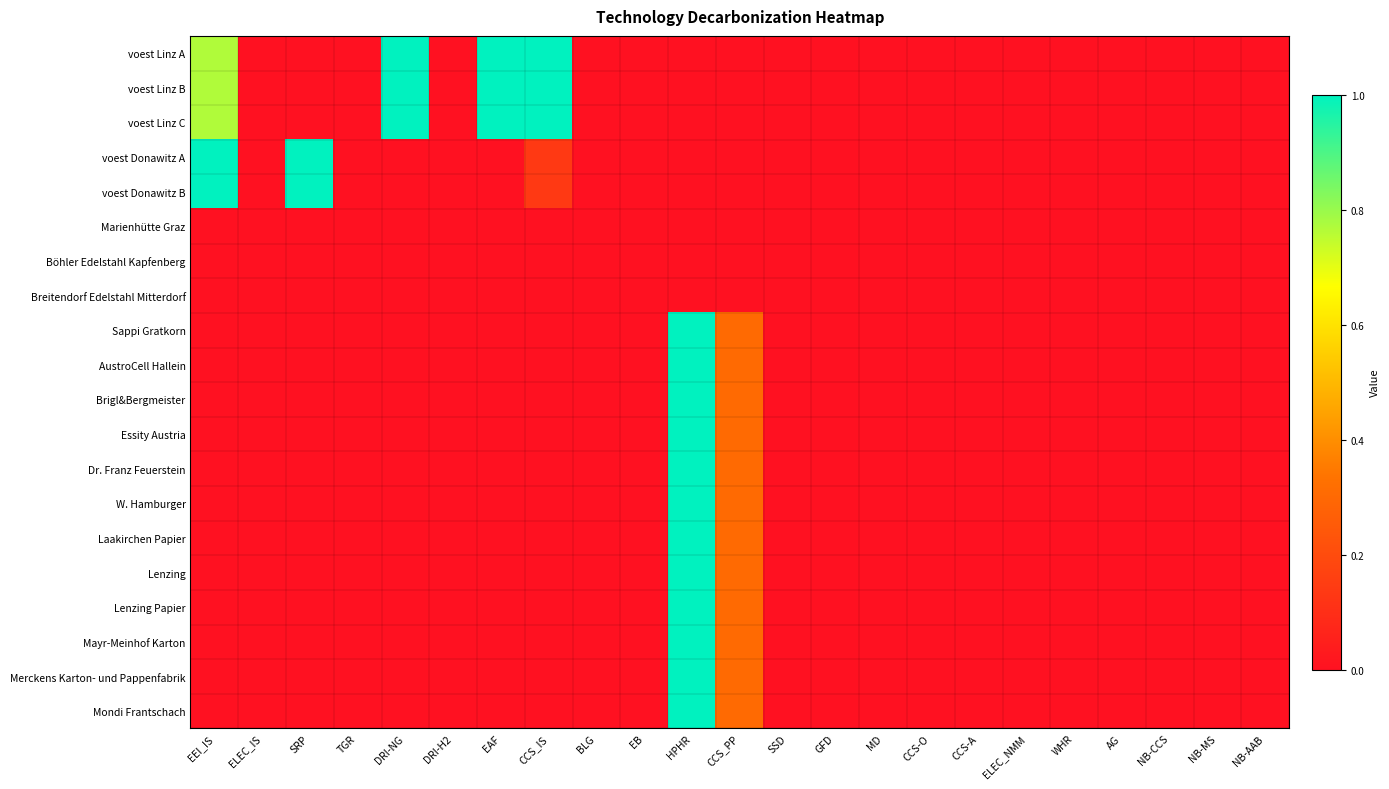

Reading left to right, transcribe all the data shown in this chart.

voest Linz A: EEI_IS=0.8	ELEC_IS=0.0	SRP=0.0	TGR=0.0	DRI-NG=1.0	DRI-H2=0.0	EAF=1.0	CCS_IS=1.0	BLG=0.0	EB=0.0	HPHR=0.0	CCS_PP=0.0	SSD=0.0	GFD=0.0	MD=0.0	CCS-O=0.0	CCS-A=0.0	ELEC_NMM=0.0	WHR=0.0	AG=0.0	NB-CCS=0.0	NB-MS=0.0	NB-AAB=0.0
voest Linz B: EEI_IS=0.8	ELEC_IS=0.0	SRP=0.0	TGR=0.0	DRI-NG=1.0	DRI-H2=0.0	EAF=1.0	CCS_IS=1.0	BLG=0.0	EB=0.0	HPHR=0.0	CCS_PP=0.0	SSD=0.0	GFD=0.0	MD=0.0	CCS-O=0.0	CCS-A=0.0	ELEC_NMM=0.0	WHR=0.0	AG=0.0	NB-CCS=0.0	NB-MS=0.0	NB-AAB=0.0
voest Linz C: EEI_IS=0.8	ELEC_IS=0.0	SRP=0.0	TGR=0.0	DRI-NG=1.0	DRI-H2=0.0	EAF=1.0	CCS_IS=1.0	BLG=0.0	EB=0.0	HPHR=0.0	CCS_PP=0.0	SSD=0.0	GFD=0.0	MD=0.0	CCS-O=0.0	CCS-A=0.0	ELEC_NMM=0.0	WHR=0.0	AG=0.0	NB-CCS=0.0	NB-MS=0.0	NB-AAB=0.0
voest Donawitz A: EEI_IS=1.0	ELEC_IS=0.0	SRP=1.0	TGR=0.0	DRI-NG=0.0	DRI-H2=0.0	EAF=0.0	CCS_IS=0.1	BLG=0.0	EB=0.0	HPHR=0.0	CCS_PP=0.0	SSD=0.0	GFD=0.0	MD=0.0	CCS-O=0.0	CCS-A=0.0	ELEC_NMM=0.0	WHR=0.0	AG=0.0	NB-CCS=0.0	NB-MS=0.0	NB-AAB=0.0
voest Donawitz B: EEI_IS=1.0	ELEC_IS=0.0	SRP=1.0	TGR=0.0	DRI-NG=0.0	DRI-H2=0.0	EAF=0.0	CCS_IS=0.1	BLG=0.0	EB=0.0	HPHR=0.0	CCS_PP=0.0	SSD=0.0	GFD=0.0	MD=0.0	CCS-O=0.0	CCS-A=0.0	ELEC_NMM=0.0	WHR=0.0	AG=0.0	NB-CCS=0.0	NB-MS=0.0	NB-AAB=0.0
Marienhütte Graz: EEI_IS=0.0	ELEC_IS=0.0	SRP=0.0	TGR=0.0	DRI-NG=0.0	DRI-H2=0.0	EAF=0.0	CCS_IS=0.0	BLG=0.0	EB=0.0	HPHR=0.0	CCS_PP=0.0	SSD=0.0	GFD=0.0	MD=0.0	CCS-O=0.0	CCS-A=0.0	ELEC_NMM=0.0	WHR=0.0	AG=0.0	NB-CCS=0.0	NB-MS=0.0	NB-AAB=0.0
Böhler Edelstahl Kapfenberg: EEI_IS=0.0	ELEC_IS=0.0	SRP=0.0	TGR=0.0	DRI-NG=0.0	DRI-H2=0.0	EAF=0.0	CCS_IS=0.0	BLG=0.0	EB=0.0	HPHR=0.0	CCS_PP=0.0	SSD=0.0	GFD=0.0	MD=0.0	CCS-O=0.0	CCS-A=0.0	ELEC_NMM=0.0	WHR=0.0	AG=0.0	NB-CCS=0.0	NB-MS=0.0	NB-AAB=0.0
Breitendorf Edelstahl Mitterdorf: EEI_IS=0.0	ELEC_IS=0.0	SRP=0.0	TGR=0.0	DRI-NG=0.0	DRI-H2=0.0	EAF=0.0	CCS_IS=0.0	BLG=0.0	EB=0.0	HPHR=0.0	CCS_PP=0.0	SSD=0.0	GFD=0.0	MD=0.0	CCS-O=0.0	CCS-A=0.0	ELEC_NMM=0.0	WHR=0.0	AG=0.0	NB-CCS=0.0	NB-MS=0.0	NB-AAB=0.0
Sappi Gratkorn: EEI_IS=0.0	ELEC_IS=0.0	SRP=0.0	TGR=0.0	DRI-NG=0.0	DRI-H2=0.0	EAF=0.0	CCS_IS=0.0	BLG=0.0	EB=0.0	HPHR=1.0	CCS_PP=0.3	SSD=0.0	GFD=0.0	MD=0.0	CCS-O=0.0	CCS-A=0.0	ELEC_NMM=0.0	WHR=0.0	AG=0.0	NB-CCS=0.0	NB-MS=0.0	NB-AAB=0.0
AustroCell Hallein: EEI_IS=0.0	ELEC_IS=0.0	SRP=0.0	TGR=0.0	DRI-NG=0.0	DRI-H2=0.0	EAF=0.0	CCS_IS=0.0	BLG=0.0	EB=0.0	HPHR=1.0	CCS_PP=0.3	SSD=0.0	GFD=0.0	MD=0.0	CCS-O=0.0	CCS-A=0.0	ELEC_NMM=0.0	WHR=0.0	AG=0.0	NB-CCS=0.0	NB-MS=0.0	NB-AAB=0.0
Brigl&Bergmeister: EEI_IS=0.0	ELEC_IS=0.0	SRP=0.0	TGR=0.0	DRI-NG=0.0	DRI-H2=0.0	EAF=0.0	CCS_IS=0.0	BLG=0.0	EB=0.0	HPHR=1.0	CCS_PP=0.3	SSD=0.0	GFD=0.0	MD=0.0	CCS-O=0.0	CCS-A=0.0	ELEC_NMM=0.0	WHR=0.0	AG=0.0	NB-CCS=0.0	NB-MS=0.0	NB-AAB=0.0
Essity Austria: EEI_IS=0.0	ELEC_IS=0.0	SRP=0.0	TGR=0.0	DRI-NG=0.0	DRI-H2=0.0	EAF=0.0	CCS_IS=0.0	BLG=0.0	EB=0.0	HPHR=1.0	CCS_PP=0.3	SSD=0.0	GFD=0.0	MD=0.0	CCS-O=0.0	CCS-A=0.0	ELEC_NMM=0.0	WHR=0.0	AG=0.0	NB-CCS=0.0	NB-MS=0.0	NB-AAB=0.0
Dr. Franz Feuerstein: EEI_IS=0.0	ELEC_IS=0.0	SRP=0.0	TGR=0.0	DRI-NG=0.0	DRI-H2=0.0	EAF=0.0	CCS_IS=0.0	BLG=0.0	EB=0.0	HPHR=1.0	CCS_PP=0.3	SSD=0.0	GFD=0.0	MD=0.0	CCS-O=0.0	CCS-A=0.0	ELEC_NMM=0.0	WHR=0.0	AG=0.0	NB-CCS=0.0	NB-MS=0.0	NB-AAB=0.0
W. Hamburger: EEI_IS=0.0	ELEC_IS=0.0	SRP=0.0	TGR=0.0	DRI-NG=0.0	DRI-H2=0.0	EAF=0.0	CCS_IS=0.0	BLG=0.0	EB=0.0	HPHR=1.0	CCS_PP=0.3	SSD=0.0	GFD=0.0	MD=0.0	CCS-O=0.0	CCS-A=0.0	ELEC_NMM=0.0	WHR=0.0	AG=0.0	NB-CCS=0.0	NB-MS=0.0	NB-AAB=0.0
Laakirchen Papier: EEI_IS=0.0	ELEC_IS=0.0	SRP=0.0	TGR=0.0	DRI-NG=0.0	DRI-H2=0.0	EAF=0.0	CCS_IS=0.0	BLG=0.0	EB=0.0	HPHR=1.0	CCS_PP=0.3	SSD=0.0	GFD=0.0	MD=0.0	CCS-O=0.0	CCS-A=0.0	ELEC_NMM=0.0	WHR=0.0	AG=0.0	NB-CCS=0.0	NB-MS=0.0	NB-AAB=0.0
Lenzing: EEI_IS=0.0	ELEC_IS=0.0	SRP=0.0	TGR=0.0	DRI-NG=0.0	DRI-H2=0.0	EAF=0.0	CCS_IS=0.0	BLG=0.0	EB=0.0	HPHR=1.0	CCS_PP=0.3	SSD=0.0	GFD=0.0	MD=0.0	CCS-O=0.0	CCS-A=0.0	ELEC_NMM=0.0	WHR=0.0	AG=0.0	NB-CCS=0.0	NB-MS=0.0	NB-AAB=0.0
Lenzing Papier: EEI_IS=0.0	ELEC_IS=0.0	SRP=0.0	TGR=0.0	DRI-NG=0.0	DRI-H2=0.0	EAF=0.0	CCS_IS=0.0	BLG=0.0	EB=0.0	HPHR=1.0	CCS_PP=0.3	SSD=0.0	GFD=0.0	MD=0.0	CCS-O=0.0	CCS-A=0.0	ELEC_NMM=0.0	WHR=0.0	AG=0.0	NB-CCS=0.0	NB-MS=0.0	NB-AAB=0.0
Mayr-Meinhof Karton: EEI_IS=0.0	ELEC_IS=0.0	SRP=0.0	TGR=0.0	DRI-NG=0.0	DRI-H2=0.0	EAF=0.0	CCS_IS=0.0	BLG=0.0	EB=0.0	HPHR=1.0	CCS_PP=0.3	SSD=0.0	GFD=0.0	MD=0.0	CCS-O=0.0	CCS-A=0.0	ELEC_NMM=0.0	WHR=0.0	AG=0.0	NB-CCS=0.0	NB-MS=0.0	NB-AAB=0.0
Merckens Karton- und Pappenfabrik: EEI_IS=0.0	ELEC_IS=0.0	SRP=0.0	TGR=0.0	DRI-NG=0.0	DRI-H2=0.0	EAF=0.0	CCS_IS=0.0	BLG=0.0	EB=0.0	HPHR=1.0	CCS_PP=0.3	SSD=0.0	GFD=0.0	MD=0.0	CCS-O=0.0	CCS-A=0.0	ELEC_NMM=0.0	WHR=0.0	AG=0.0	NB-CCS=0.0	NB-MS=0.0	NB-AAB=0.0
Mondi Frantschach: EEI_IS=0.0	ELEC_IS=0.0	SRP=0.0	TGR=0.0	DRI-NG=0.0	DRI-H2=0.0	EAF=0.0	CCS_IS=0.0	BLG=0.0	EB=0.0	HPHR=1.0	CCS_PP=0.3	SSD=0.0	GFD=0.0	MD=0.0	CCS-O=0.0	CCS-A=0.0	ELEC_NMM=0.0	WHR=0.0	AG=0.0	NB-CCS=0.0	NB-MS=0.0	NB-AAB=0.0